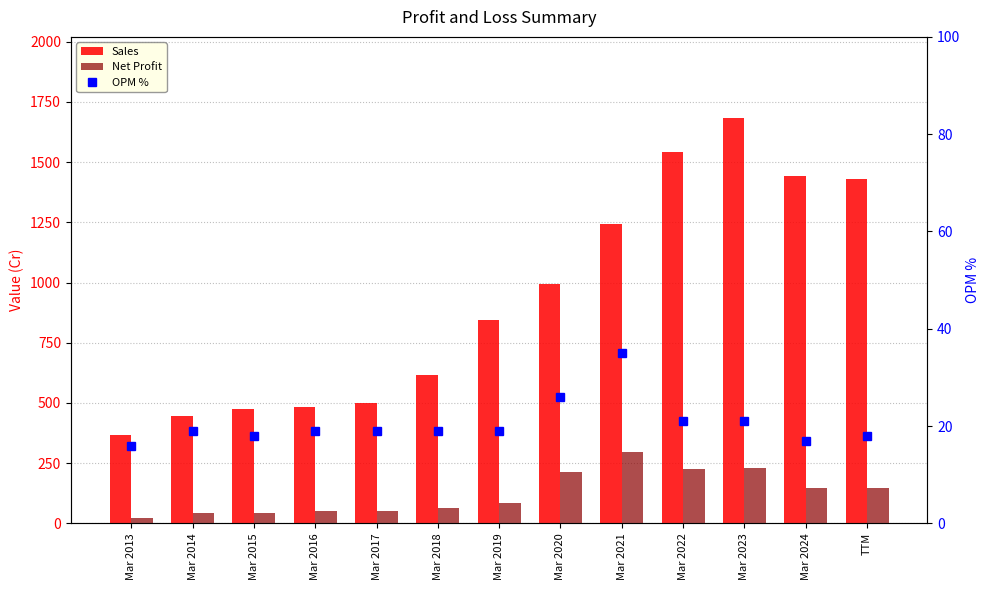

Is the value of Sales at Mar 2014 greater than the value of Net Profit at Mar 2021?

Yes